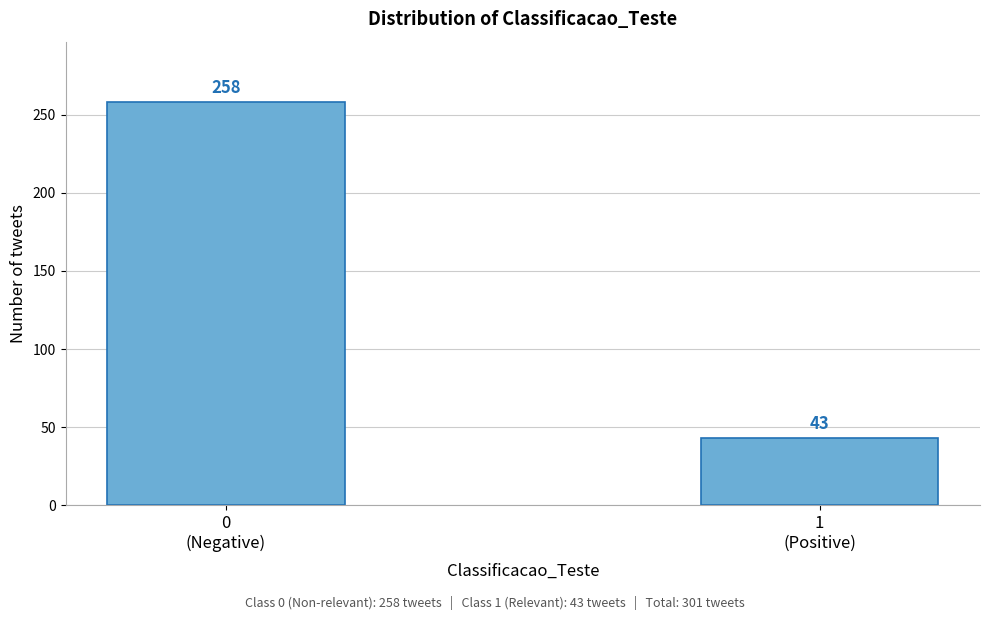

Reading left to right, transcribe all the data shown in this chart.

258	43